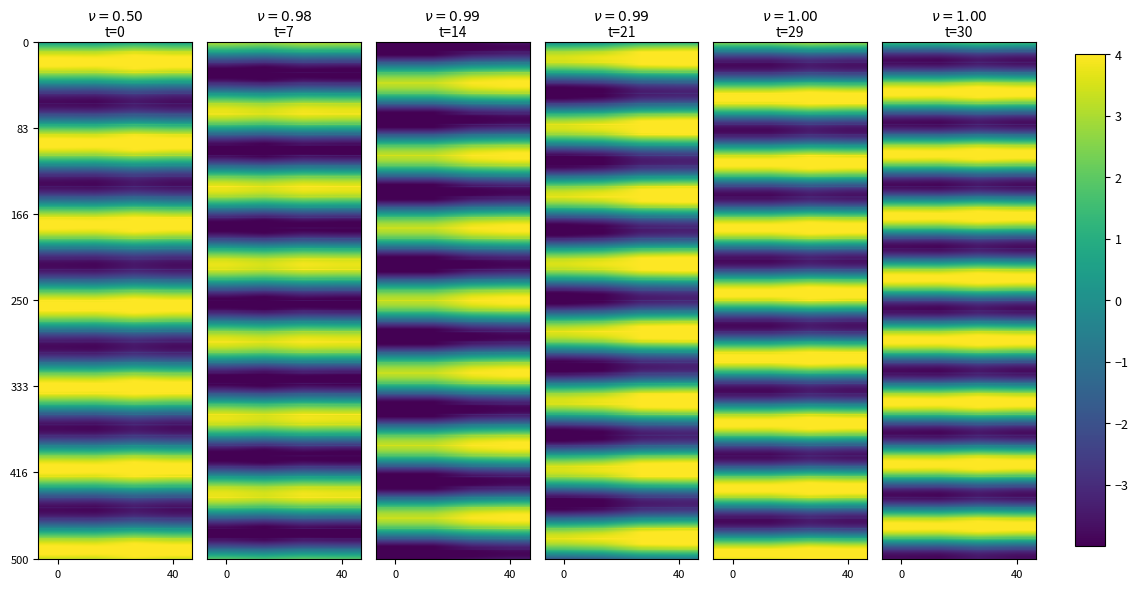

Is it true that Story18 equals -1.7 at P1?

False